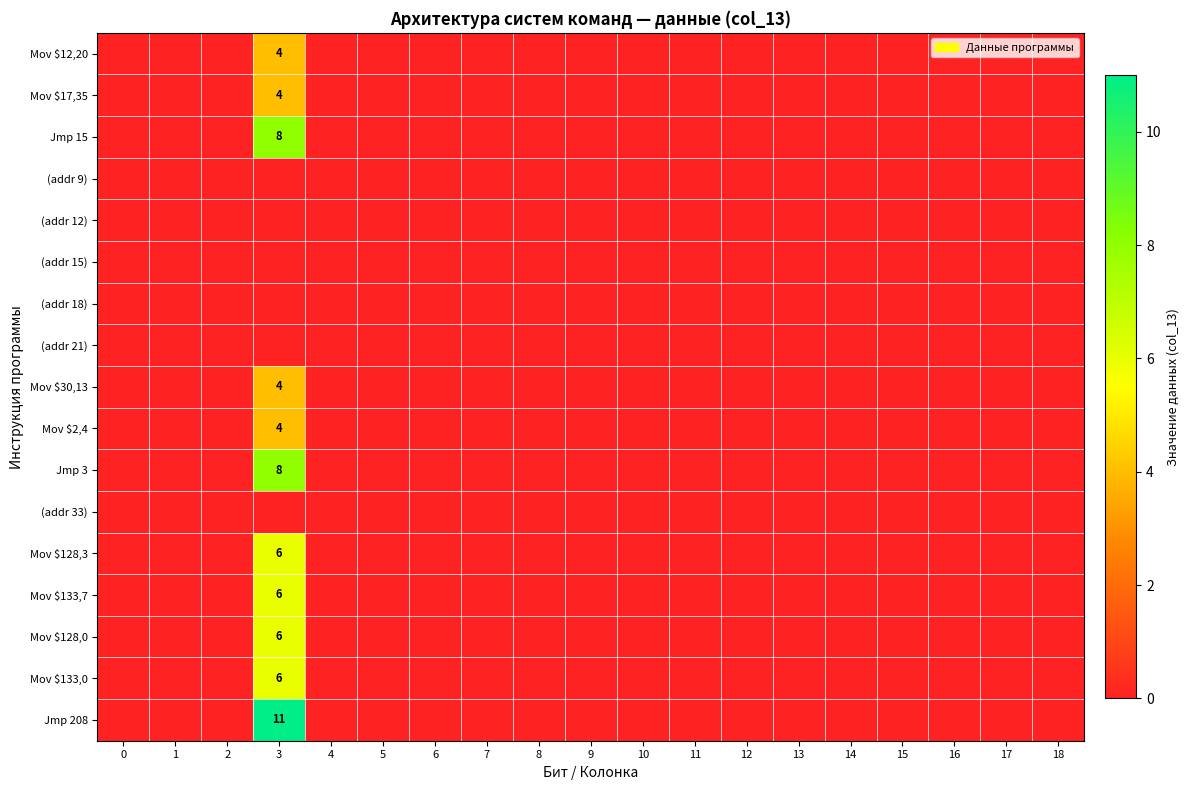

At 12, list the series in order from smallest to largest.

Mov $12,20, Mov $17,35, Jmp 15, (addr 9), (addr 12), (addr 15), (addr 18), (addr 21), Mov $30,13, Mov $2,4, Jmp 3, (addr 33), Mov $128,3, Mov $133,7, Mov $128,0, Mov $133,0, Jmp 208